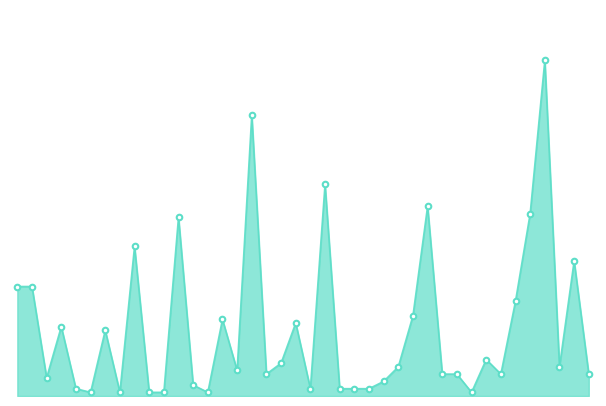

Where is the data nearest to the value 46?

98